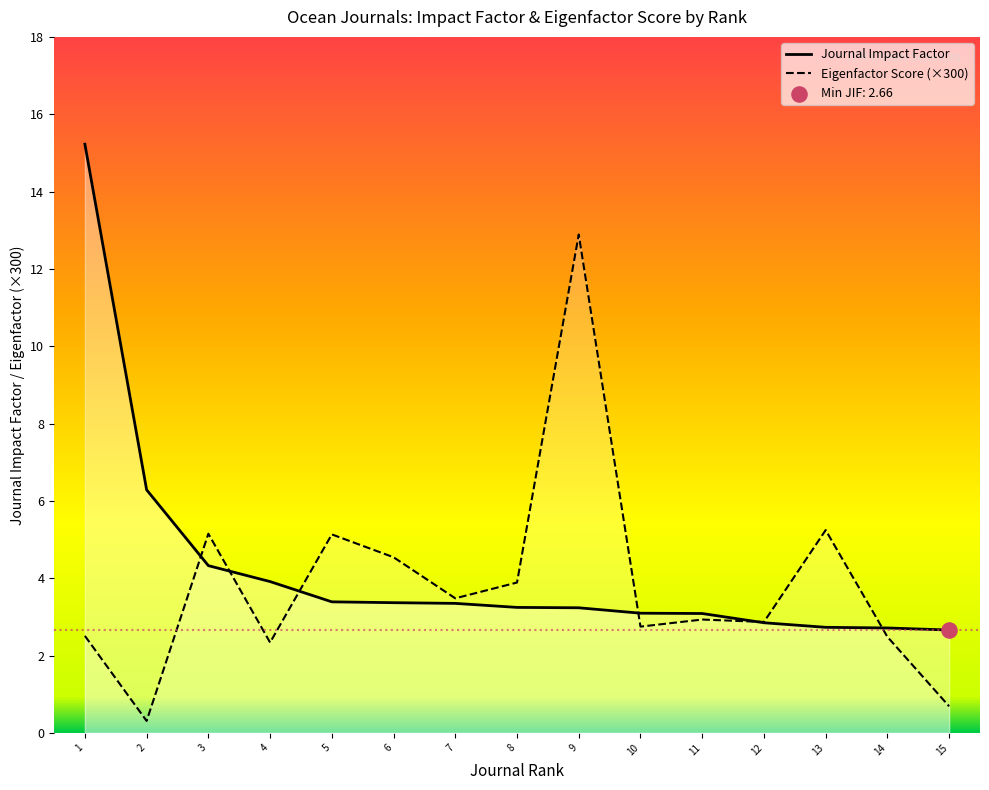

Which series contains the highest Y value?

Journal Impact Factor